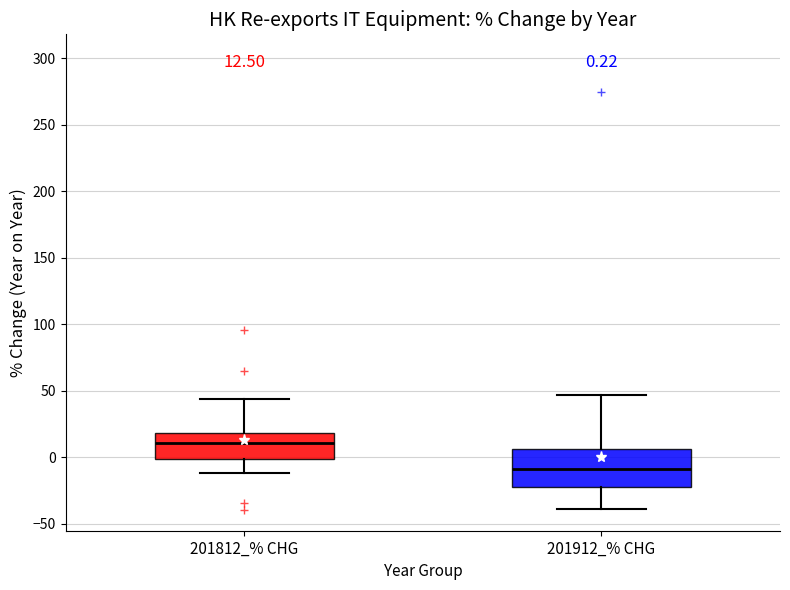

Comparing the boxes themselves (not the whiskers), which one is the tallest?

201912_% CHG